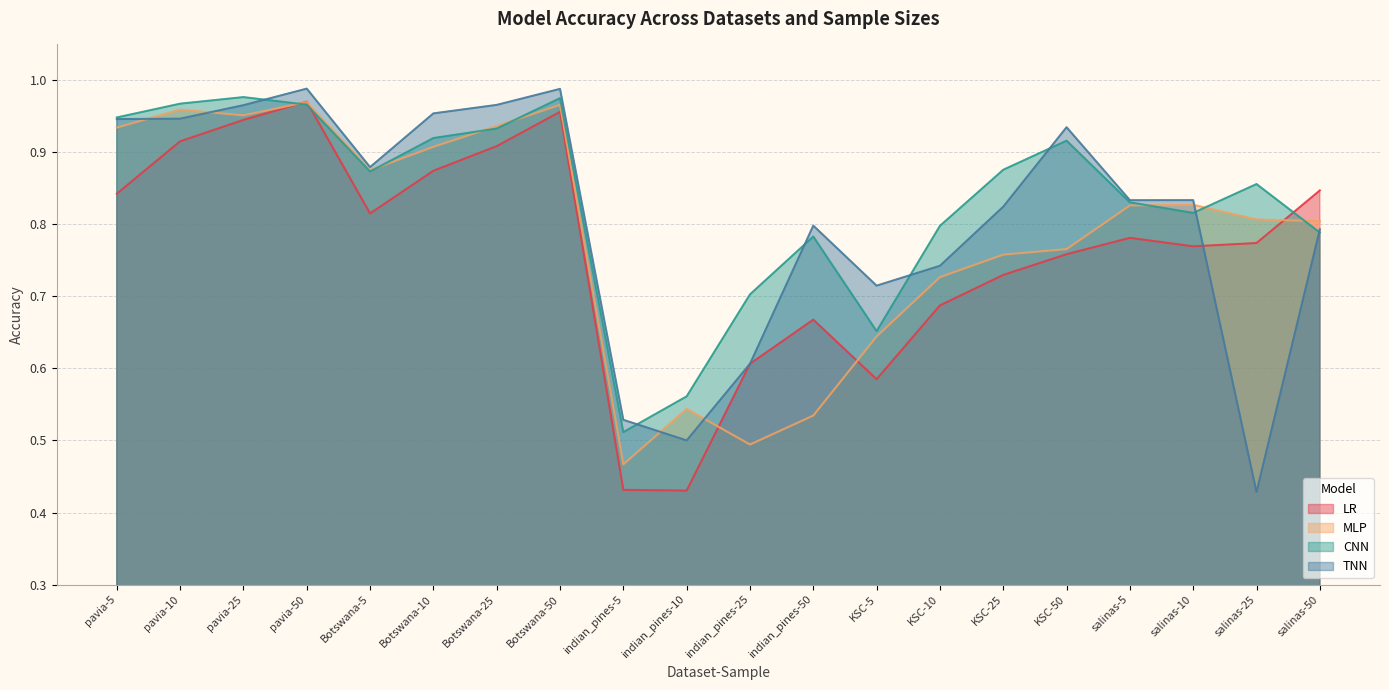

What is the average value of the TNN series?

0.8